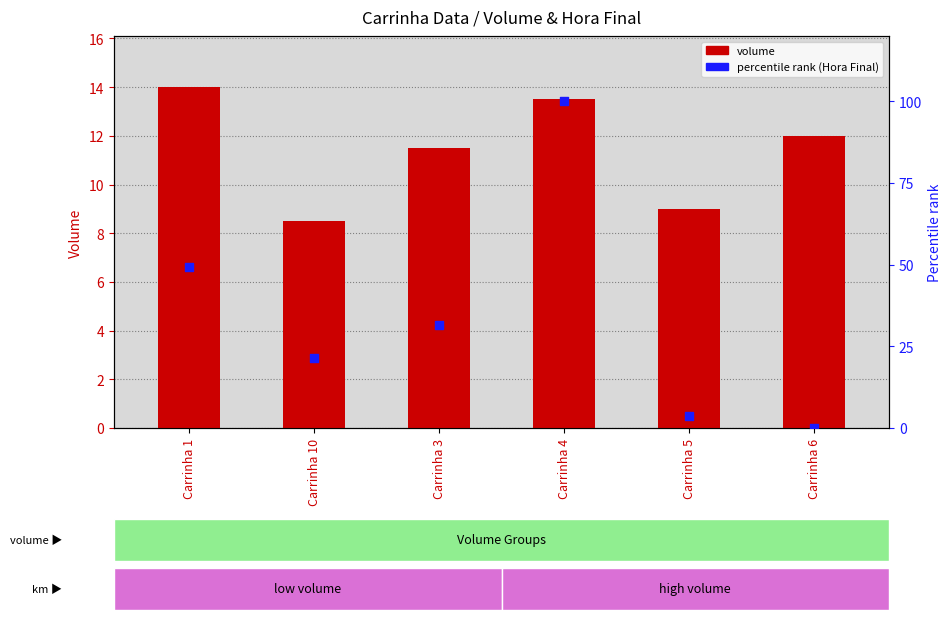

Which series reaches the maximum Y coordinate?

percentile rank (Hora Final)